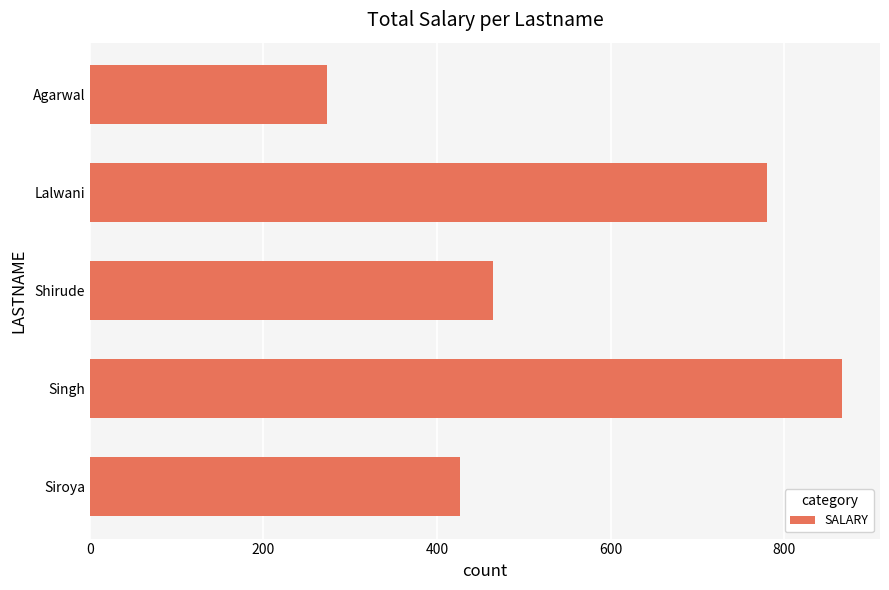

The chart shows a value of 273 at Agarwal. True or false?

True